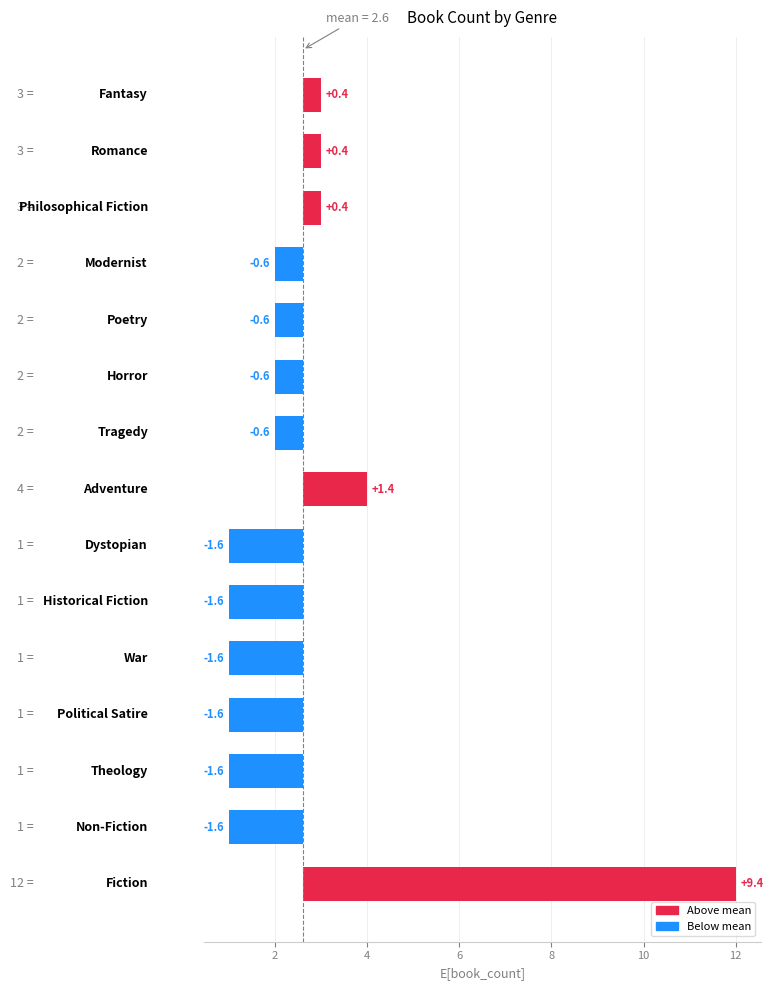

Are the bars grouped side by side (vs. stacked)?

No